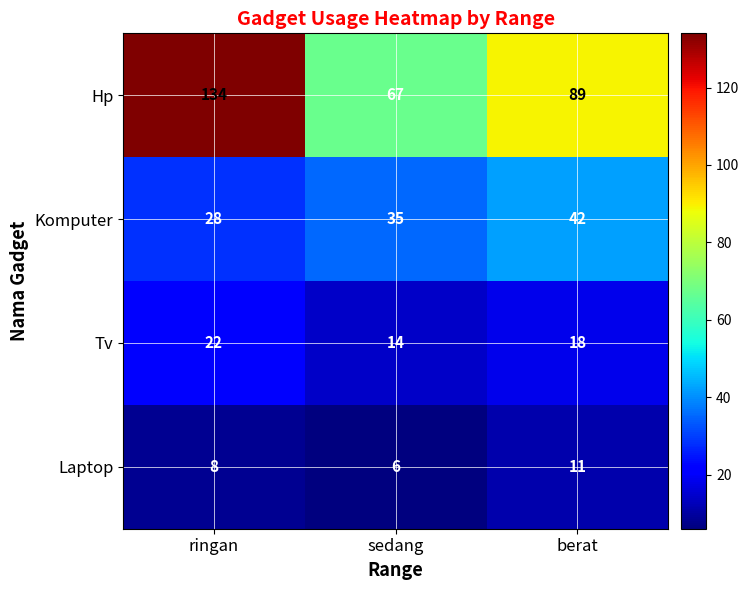

Which series has the largest range (max minus min)?

Hp